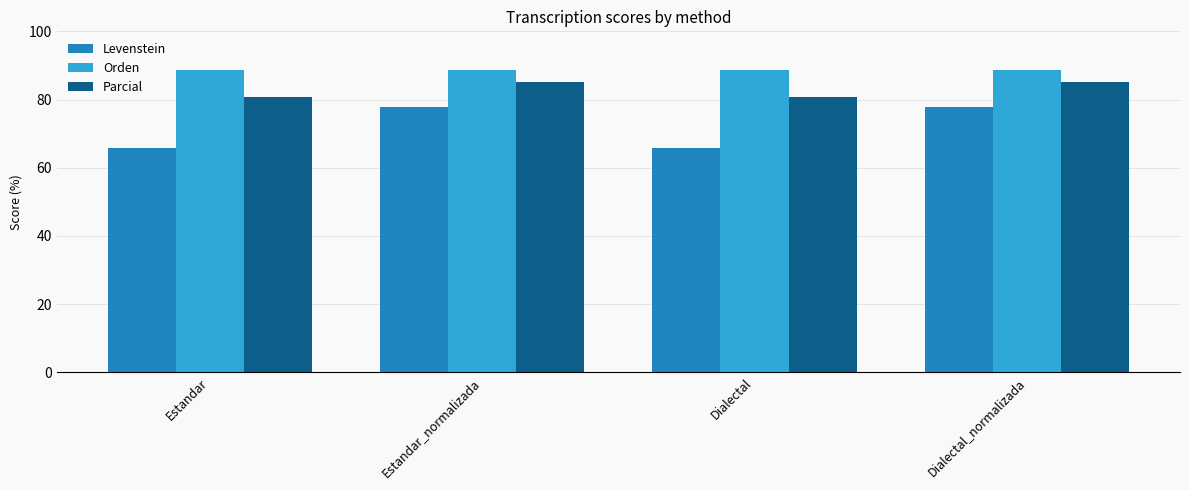

What is the label of the 2nd bar from the right?

Dialectal